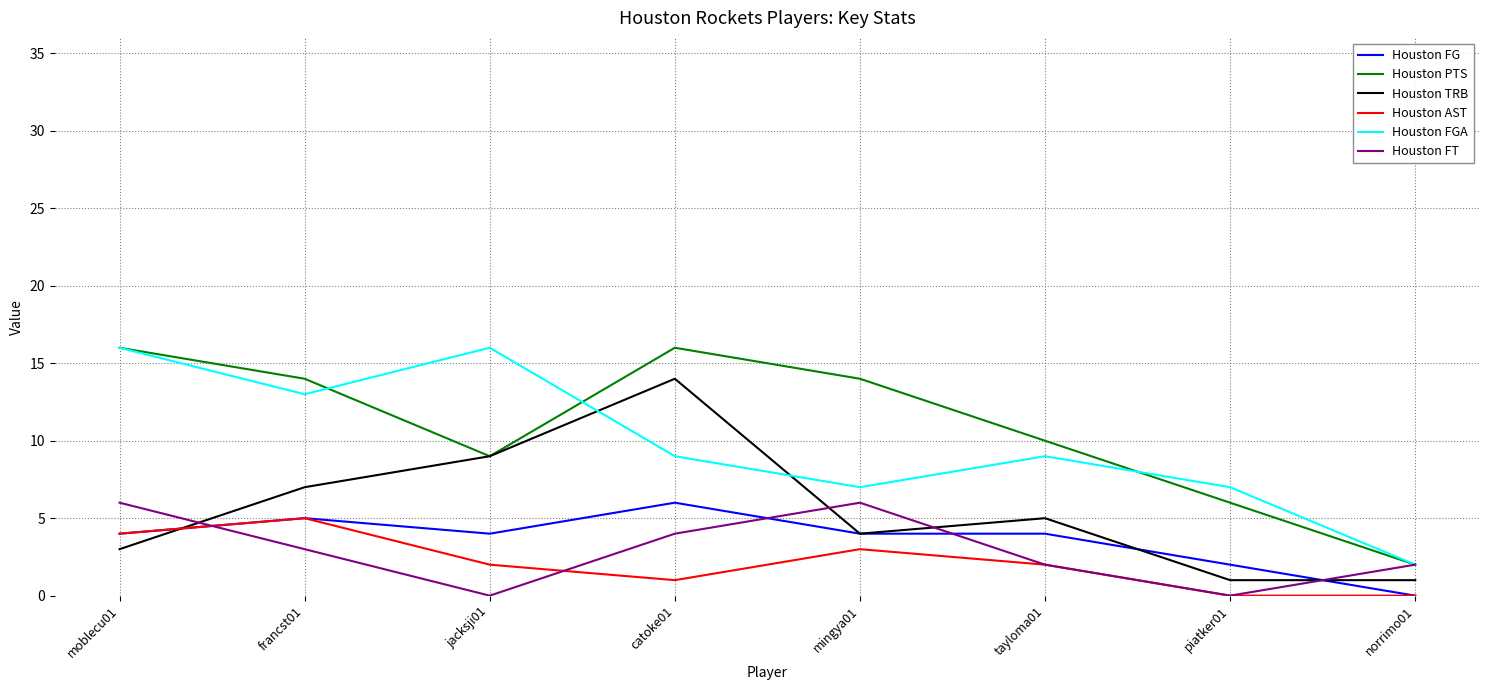

At which label does Houston TRB first exceed 5?

francst01